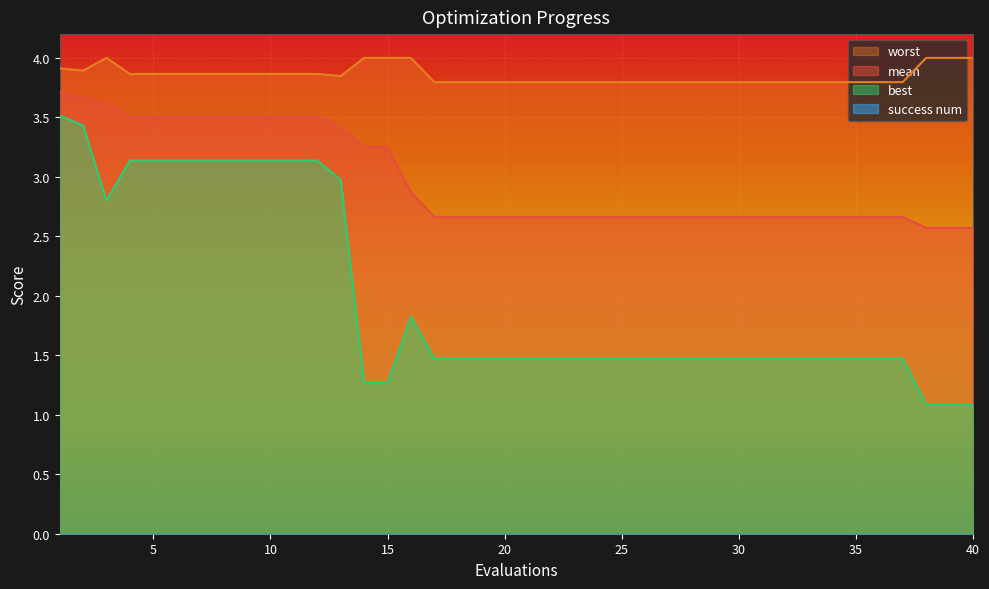

Is it true that best equals 2.5 at 26?

False